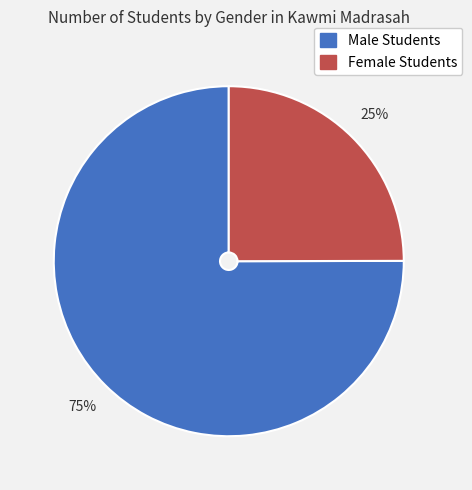

Is the sum of Female Students and Male Students greater than half?

Yes